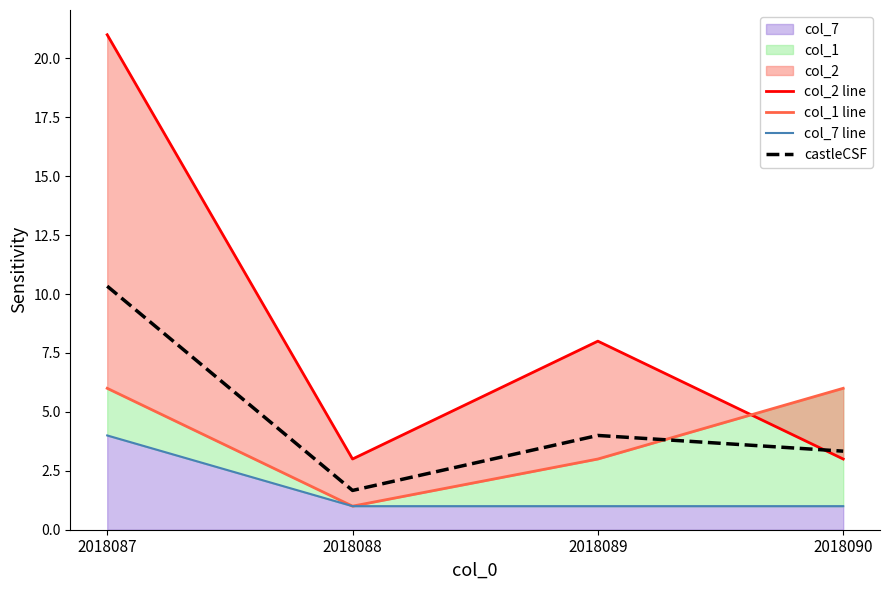

What is the smallest value displayed?

1.0